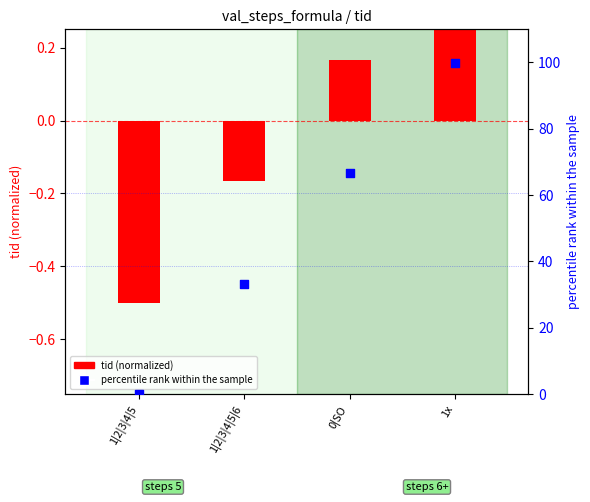

Which series contains the lowest Y value?

tid (normalized)